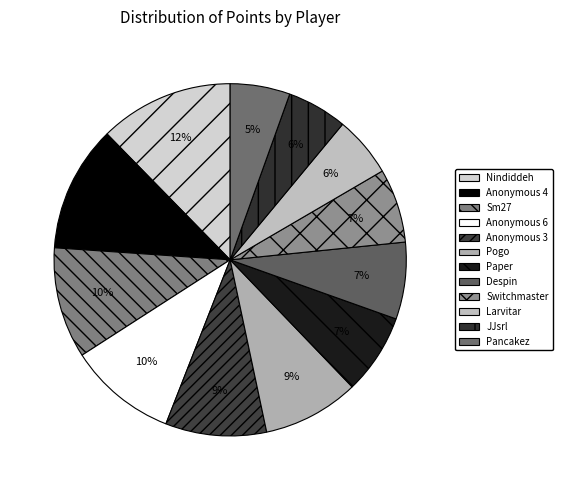

To the nearest percent, what is the combined percentage of Despin and Anonymous 3?

16%